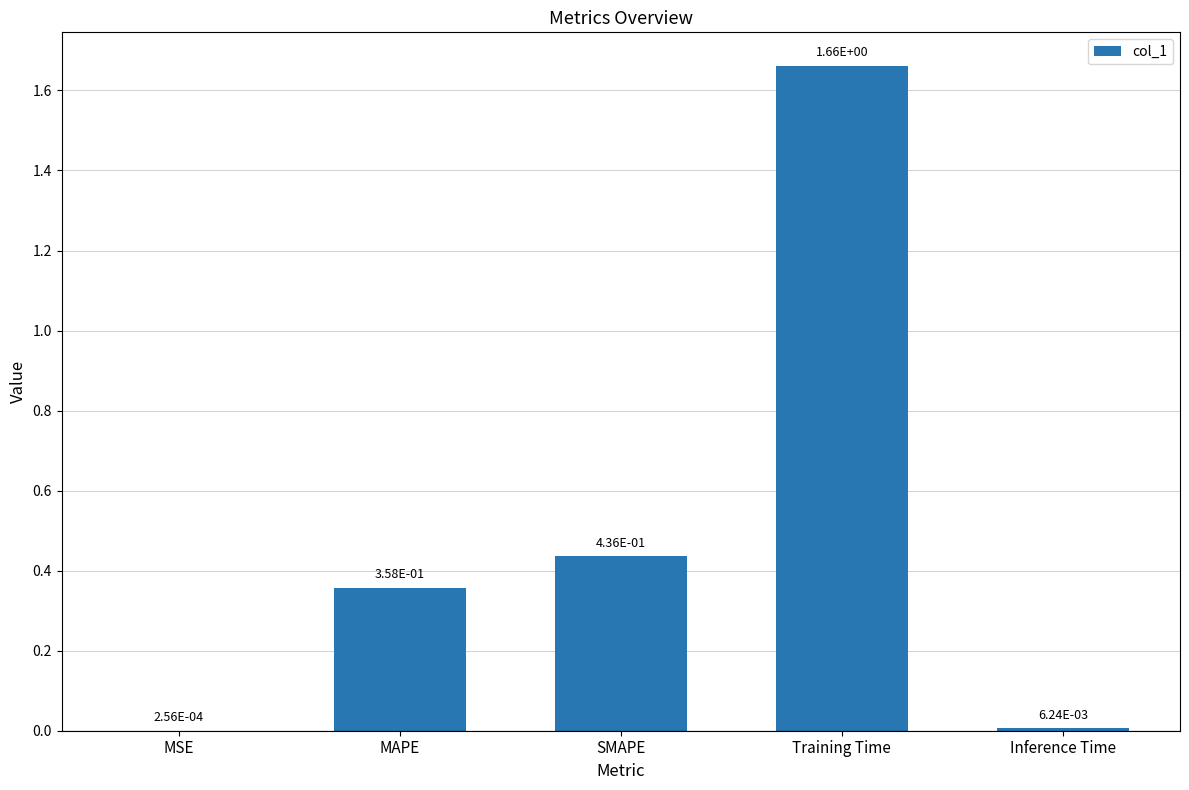

Count the number of data series in this chart.

1